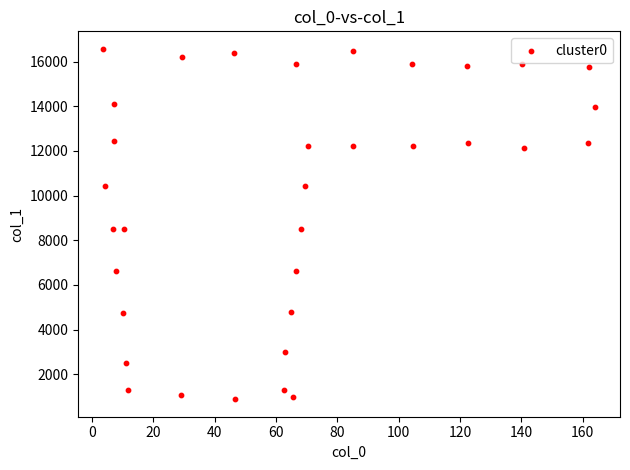

What is the range of Y values (max minus min)?

15689.3